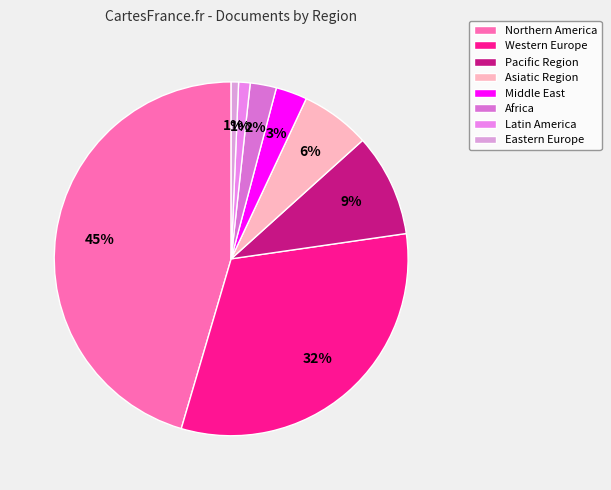

How many segments does this pie chart have?

8